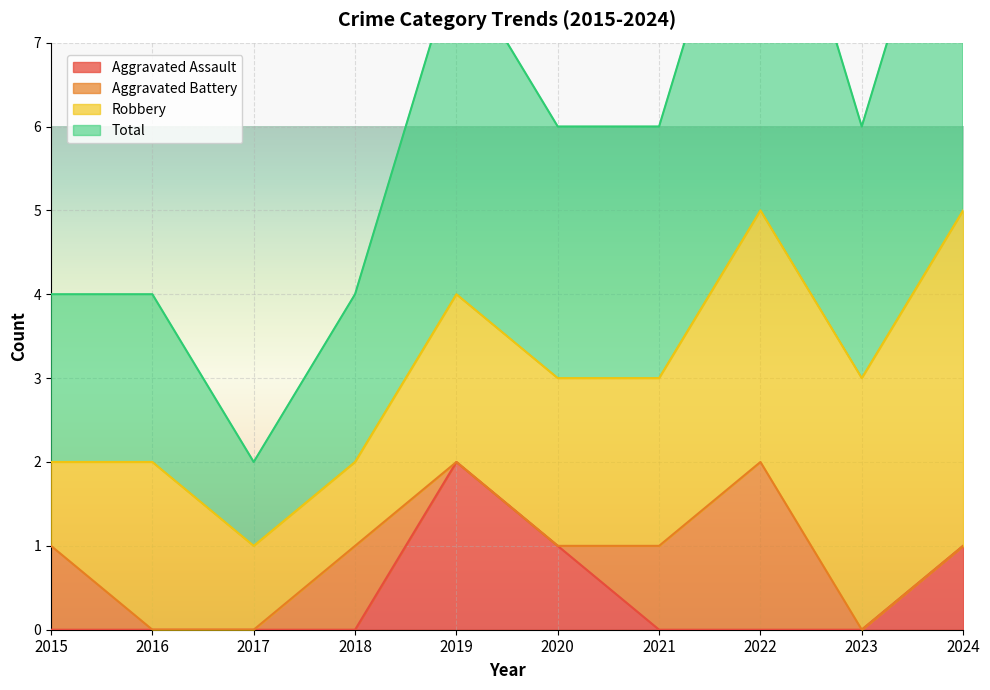

What is the spread (max minus min) of values at 2018?

2